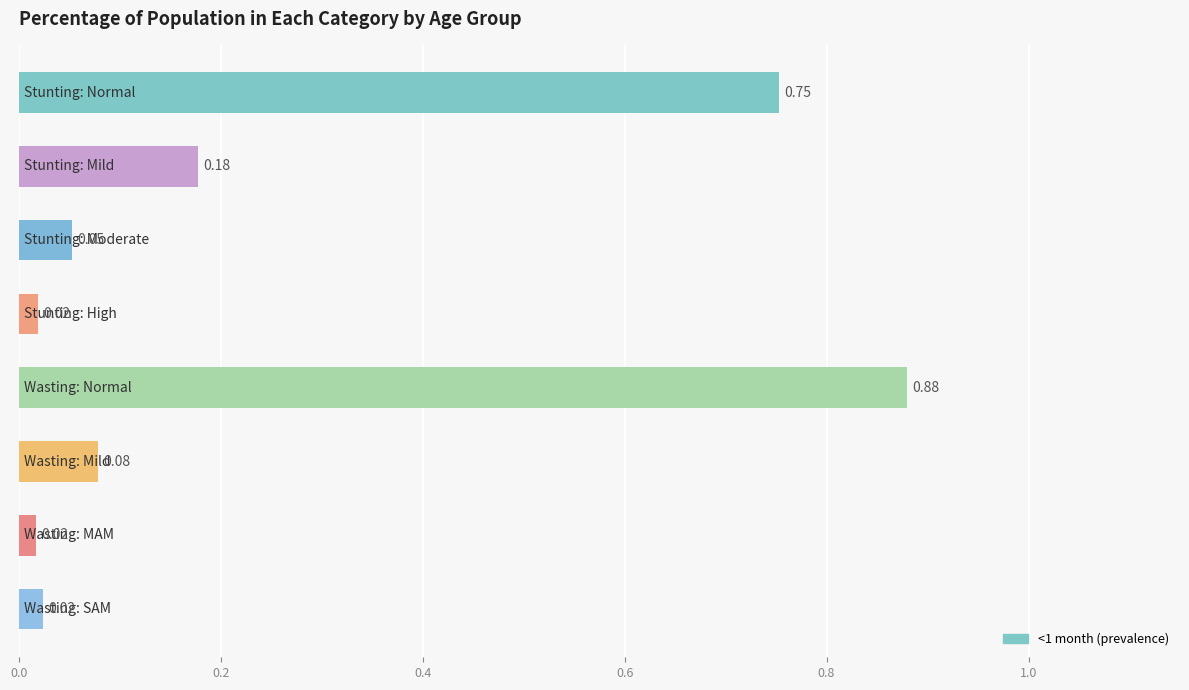

What is the sum of all values?

2.0